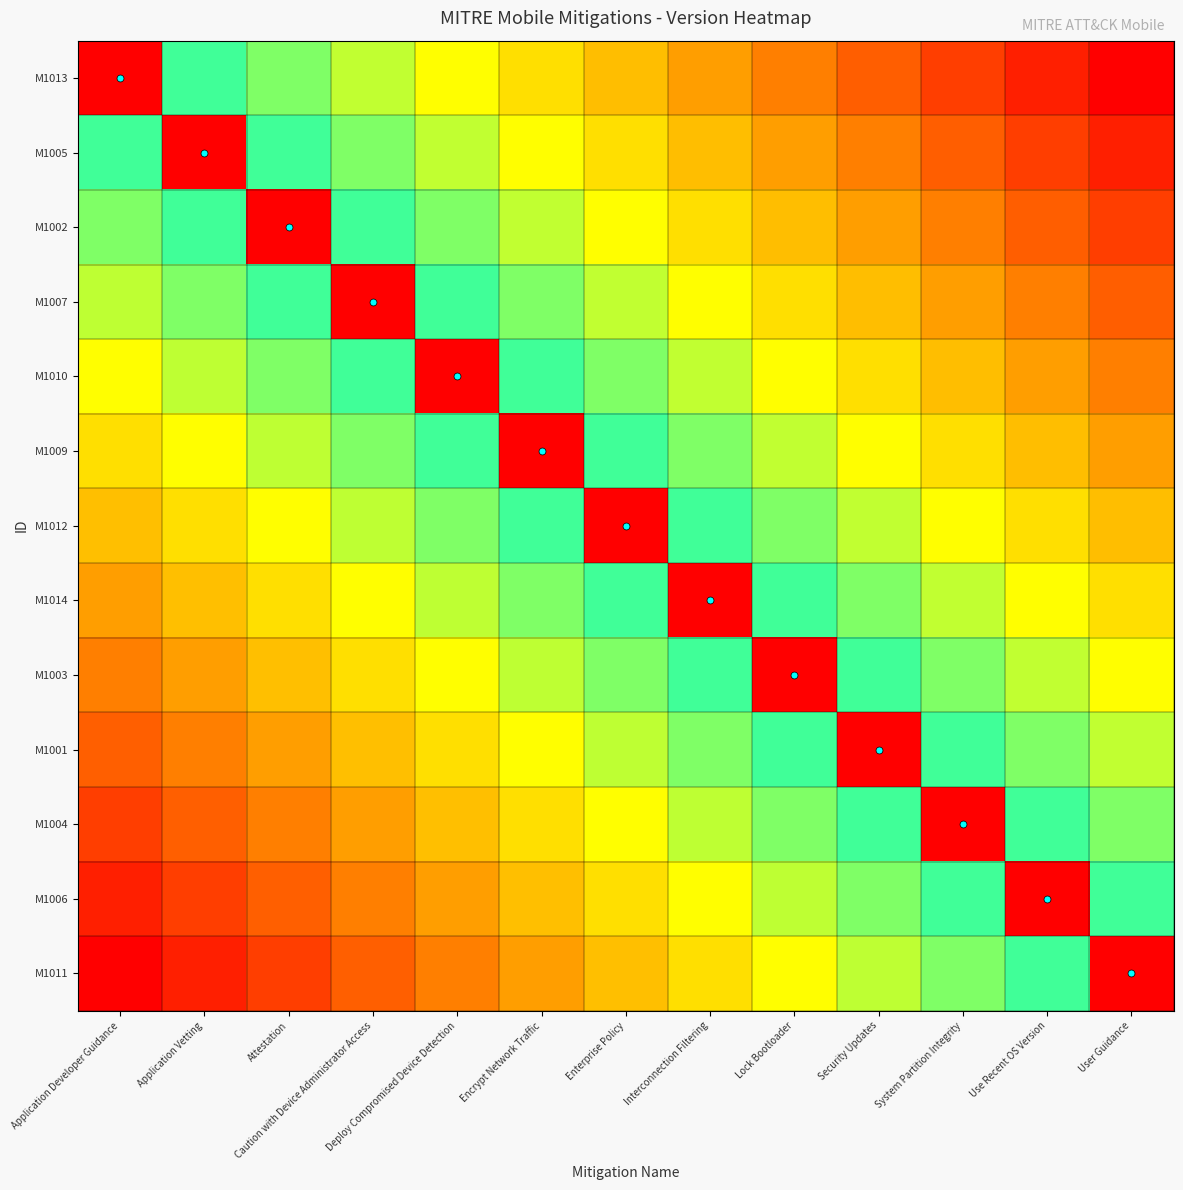

Reading left to right, what are all the values shown in this chart?

M1013: Application Developer Guidance=1.0	Application Vetting=0.1	Attestation=0.2	Caution with Device Administrator Access=0.2	Deploy Compromised Device Detection=0.3	Encrypt Network Traffic=0.4	Enterprise Policy=0.5	Interconnection Filtering=0.6	Lock Bootloader=0.7	Security Updates=0.8	System Partition Integrity=0.8	Use Recent OS Version=0.9	User Guidance=1.0
M1005: Application Developer Guidance=-0.1	Application Vetting=1.0	Attestation=0.1	Caution with Device Administrator Access=0.2	Deploy Compromised Device Detection=0.2	Encrypt Network Traffic=0.3	Enterprise Policy=0.4	Interconnection Filtering=0.5	Lock Bootloader=0.6	Security Updates=0.7	System Partition Integrity=0.8	Use Recent OS Version=0.8	User Guidance=0.9
M1002: Application Developer Guidance=-0.2	Application Vetting=-0.1	Attestation=1.0	Caution with Device Administrator Access=0.1	Deploy Compromised Device Detection=0.2	Encrypt Network Traffic=0.2	Enterprise Policy=0.3	Interconnection Filtering=0.4	Lock Bootloader=0.5	Security Updates=0.6	System Partition Integrity=0.7	Use Recent OS Version=0.8	User Guidance=0.8
M1007: Application Developer Guidance=-0.2	Application Vetting=-0.2	Attestation=-0.1	Caution with Device Administrator Access=1.0	Deploy Compromised Device Detection=0.1	Encrypt Network Traffic=0.2	Enterprise Policy=0.2	Interconnection Filtering=0.3	Lock Bootloader=0.4	Security Updates=0.5	System Partition Integrity=0.6	Use Recent OS Version=0.7	User Guidance=0.8
M1010: Application Developer Guidance=-0.3	Application Vetting=-0.2	Attestation=-0.2	Caution with Device Administrator Access=-0.1	Deploy Compromised Device Detection=1.0	Encrypt Network Traffic=0.1	Enterprise Policy=0.2	Interconnection Filtering=0.3	Lock Bootloader=0.3	Security Updates=0.4	System Partition Integrity=0.5	Use Recent OS Version=0.6	User Guidance=0.7
M1009: Application Developer Guidance=-0.4	Application Vetting=-0.3	Attestation=-0.2	Caution with Device Administrator Access=-0.2	Deploy Compromised Device Detection=-0.1	Encrypt Network Traffic=1.0	Enterprise Policy=0.1	Interconnection Filtering=0.2	Lock Bootloader=0.2	Security Updates=0.3	System Partition Integrity=0.4	Use Recent OS Version=0.5	User Guidance=0.6
M1012: Application Developer Guidance=-0.5	Application Vetting=-0.4	Attestation=-0.3	Caution with Device Administrator Access=-0.2	Deploy Compromised Device Detection=-0.2	Encrypt Network Traffic=-0.1	Enterprise Policy=1.0	Interconnection Filtering=0.1	Lock Bootloader=0.2	Security Updates=0.2	System Partition Integrity=0.3	Use Recent OS Version=0.4	User Guidance=0.5
M1014: Application Developer Guidance=-0.6	Application Vetting=-0.5	Attestation=-0.4	Caution with Device Administrator Access=-0.3	Deploy Compromised Device Detection=-0.3	Encrypt Network Traffic=-0.2	Enterprise Policy=-0.1	Interconnection Filtering=1.0	Lock Bootloader=0.1	Security Updates=0.2	System Partition Integrity=0.2	Use Recent OS Version=0.3	User Guidance=0.4
M1003: Application Developer Guidance=-0.7	Application Vetting=-0.6	Attestation=-0.5	Caution with Device Administrator Access=-0.4	Deploy Compromised Device Detection=-0.3	Encrypt Network Traffic=-0.2	Enterprise Policy=-0.2	Interconnection Filtering=-0.1	Lock Bootloader=1.0	Security Updates=0.1	System Partition Integrity=0.2	Use Recent OS Version=0.2	User Guidance=0.3
M1001: Application Developer Guidance=-0.8	Application Vetting=-0.7	Attestation=-0.6	Caution with Device Administrator Access=-0.5	Deploy Compromised Device Detection=-0.4	Encrypt Network Traffic=-0.3	Enterprise Policy=-0.2	Interconnection Filtering=-0.2	Lock Bootloader=-0.1	Security Updates=1.0	System Partition Integrity=0.1	Use Recent OS Version=0.2	User Guidance=0.2
M1004: Application Developer Guidance=-0.8	Application Vetting=-0.8	Attestation=-0.7	Caution with Device Administrator Access=-0.6	Deploy Compromised Device Detection=-0.5	Encrypt Network Traffic=-0.4	Enterprise Policy=-0.3	Interconnection Filtering=-0.2	Lock Bootloader=-0.2	Security Updates=-0.1	System Partition Integrity=1.0	Use Recent OS Version=0.1	User Guidance=0.2
M1006: Application Developer Guidance=-0.9	Application Vetting=-0.8	Attestation=-0.8	Caution with Device Administrator Access=-0.7	Deploy Compromised Device Detection=-0.6	Encrypt Network Traffic=-0.5	Enterprise Policy=-0.4	Interconnection Filtering=-0.3	Lock Bootloader=-0.2	Security Updates=-0.2	System Partition Integrity=-0.1	Use Recent OS Version=1.0	User Guidance=0.1
M1011: Application Developer Guidance=-1.0	Application Vetting=-0.9	Attestation=-0.8	Caution with Device Administrator Access=-0.8	Deploy Compromised Device Detection=-0.7	Encrypt Network Traffic=-0.6	Enterprise Policy=-0.5	Interconnection Filtering=-0.4	Lock Bootloader=-0.3	Security Updates=-0.2	System Partition Integrity=-0.2	Use Recent OS Version=-0.1	User Guidance=1.0